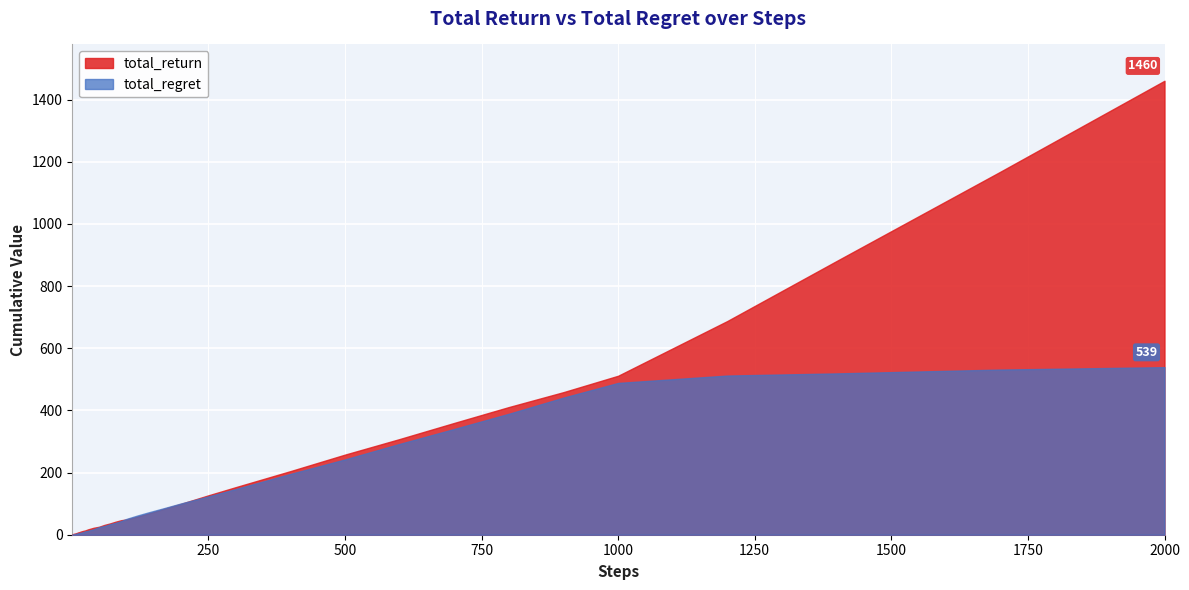

After their last crossing, which series has the higher values: total_return or total_regret?

total_return